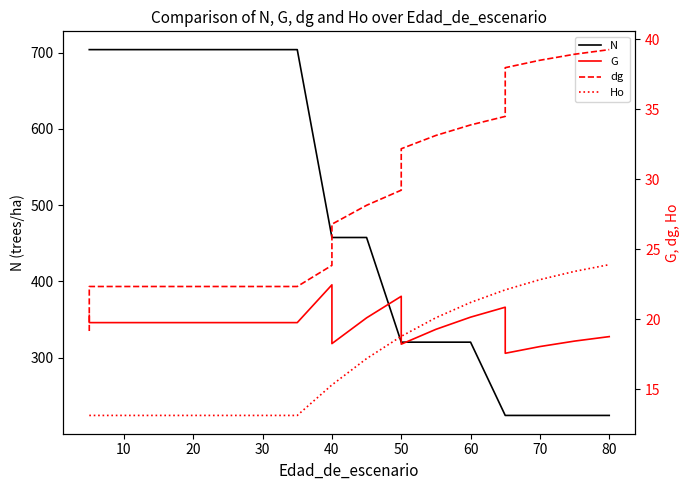

What are all the series names shown in the legend?

N, G, dg, Ho